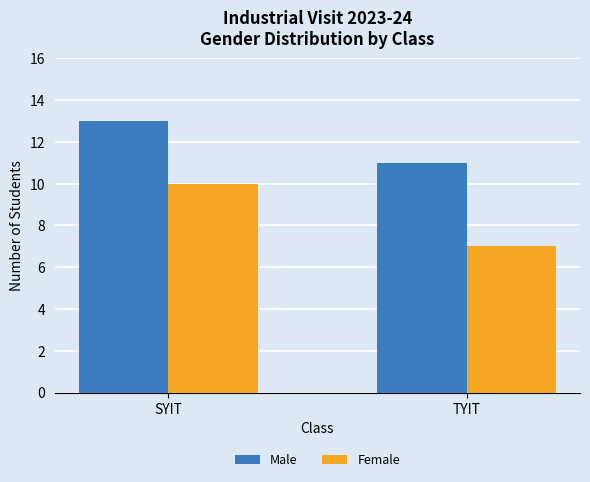

What value does the Female series have at SYIT?

10